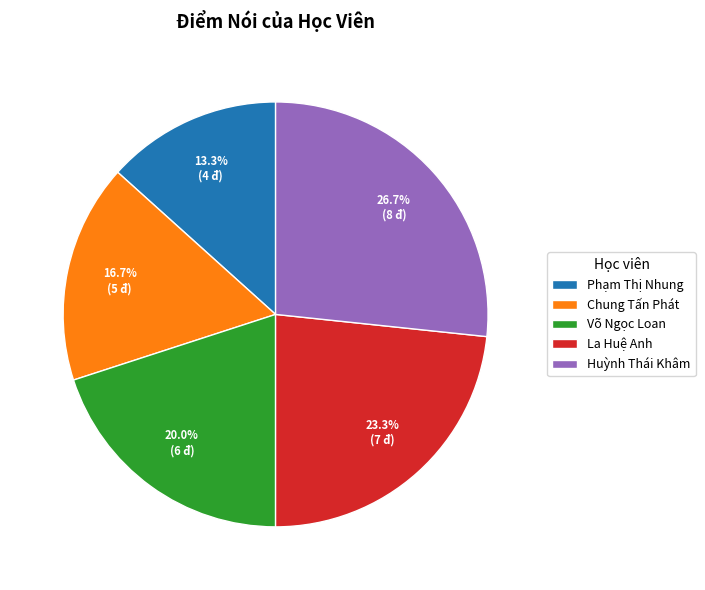

Is it true that La Huệ Anh is 23% of the pie?

True